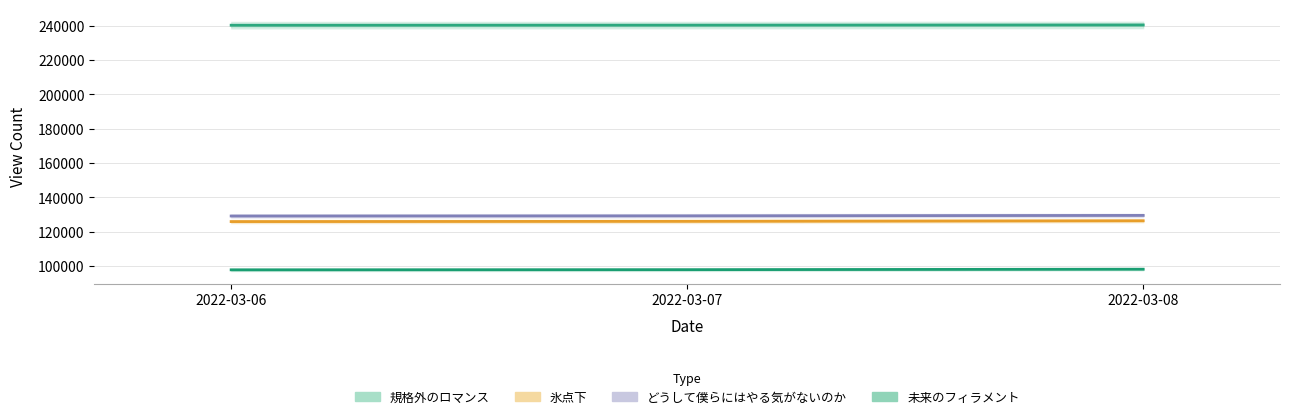

Which series has the widest spread of values?

氷点下